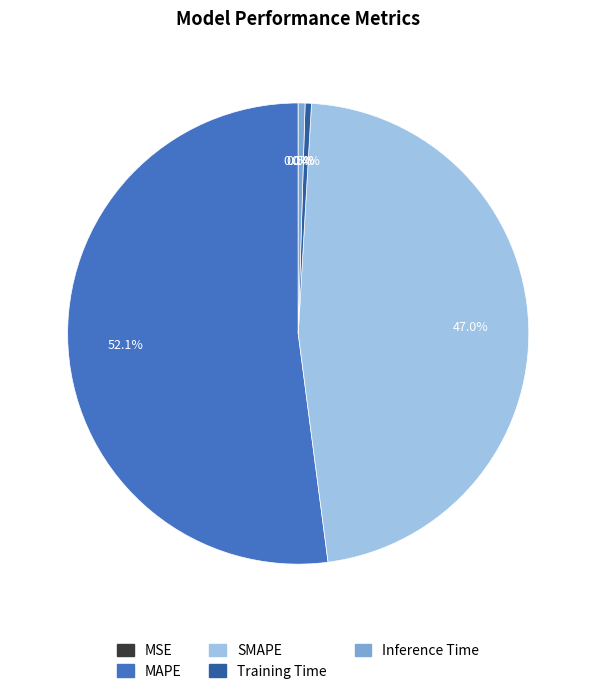

Which slice is the largest?

MAPE